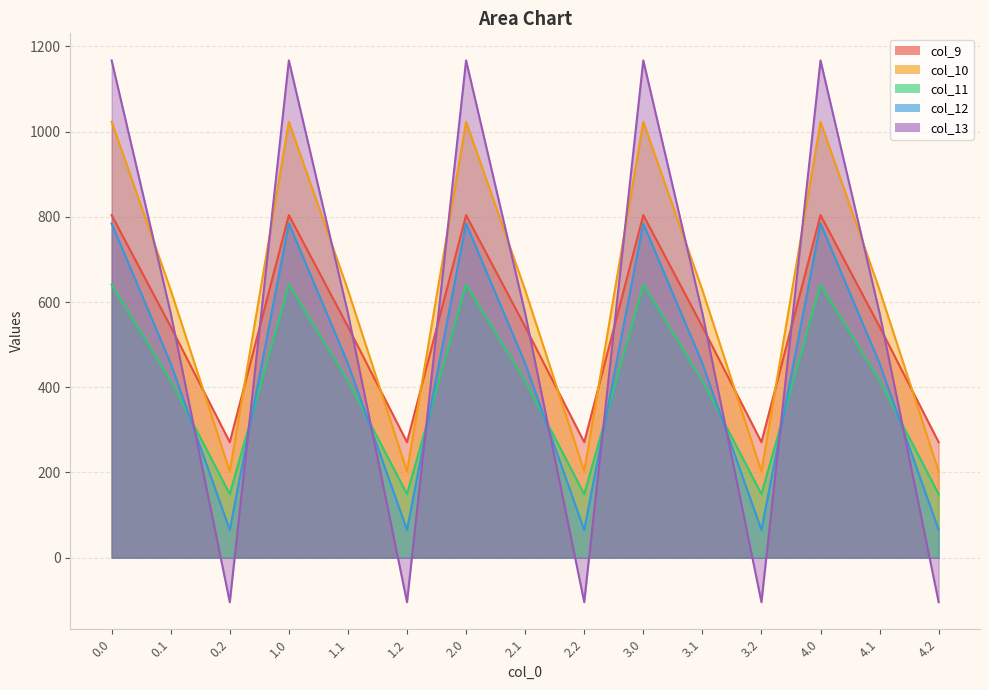

Where is the first local maximum for col_13?

1.0